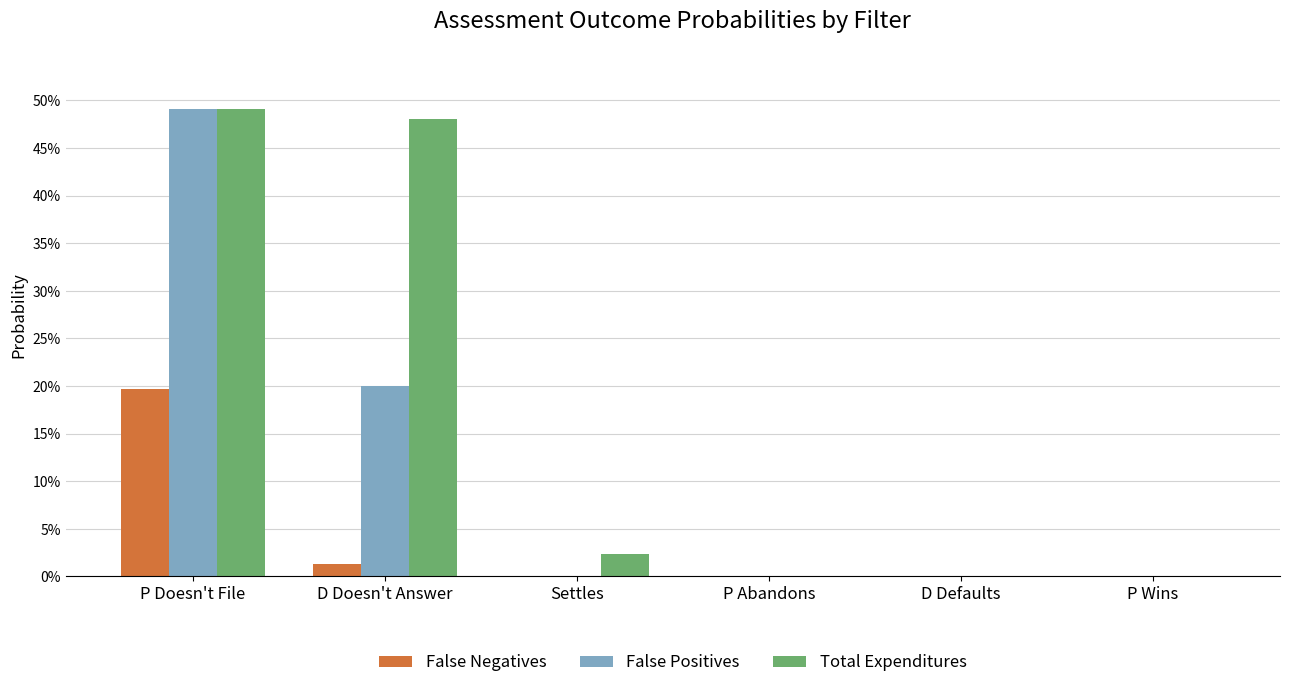

Does the chart contain stacked bars?

No